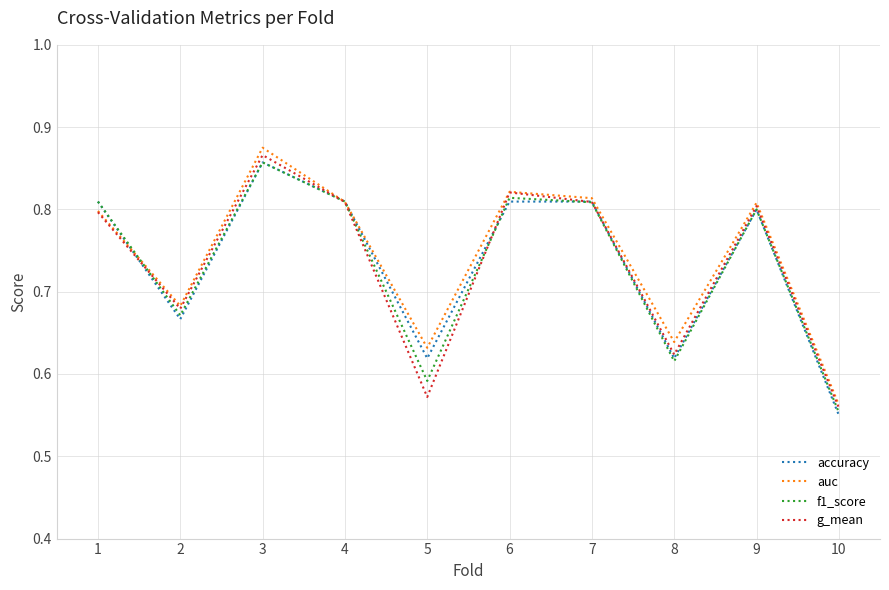

True or false: g_mean has a value of 0.8 at 4.

True